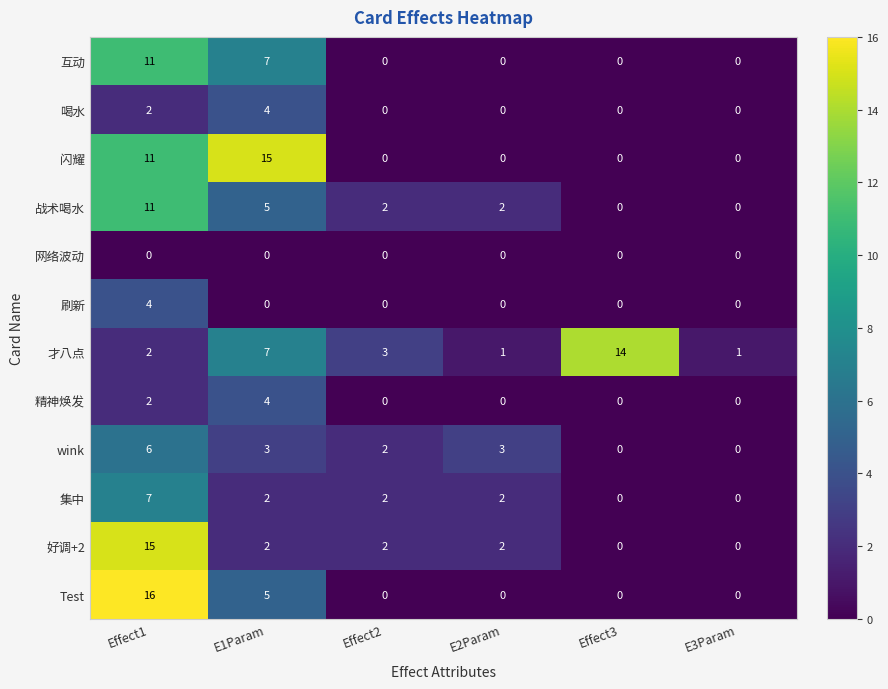

What is the difference between the maximum and minimum values in the 战术喝水 series?

11